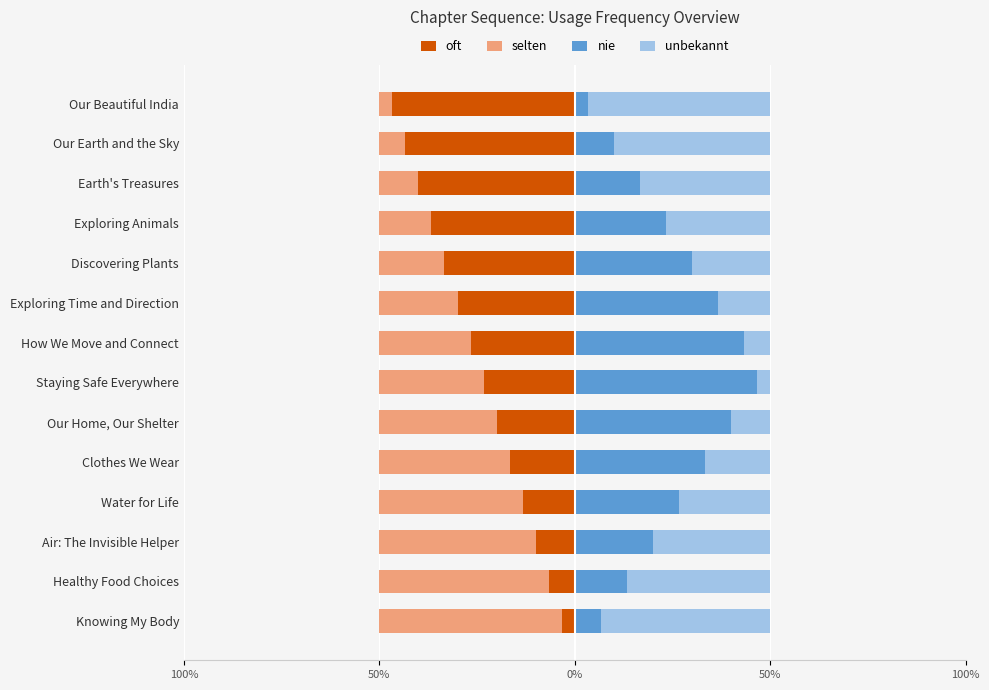

Reading left to right, transcribe all the data shown in this chart.

oft: -3.3	-6.7	-10.0	-13.3	-16.7	-20.0	-23.3	-26.7	-30.0	-33.3	-36.7	-40.0	-43.3	-46.7
selten: -46.7	-43.3	-40.0	-36.7	-33.3	-30.0	-26.7	-23.3	-20.0	-16.7	-13.3	-10.0	-6.7	-3.3
nie: 6.7	13.3	20.0	26.7	33.3	40.0	46.7	43.3	36.7	30.0	23.3	16.7	10.0	3.3
unbekannt: 43.3	36.7	30.0	23.3	16.7	10.0	3.3	6.7	13.3	20.0	26.7	33.3	40.0	46.7